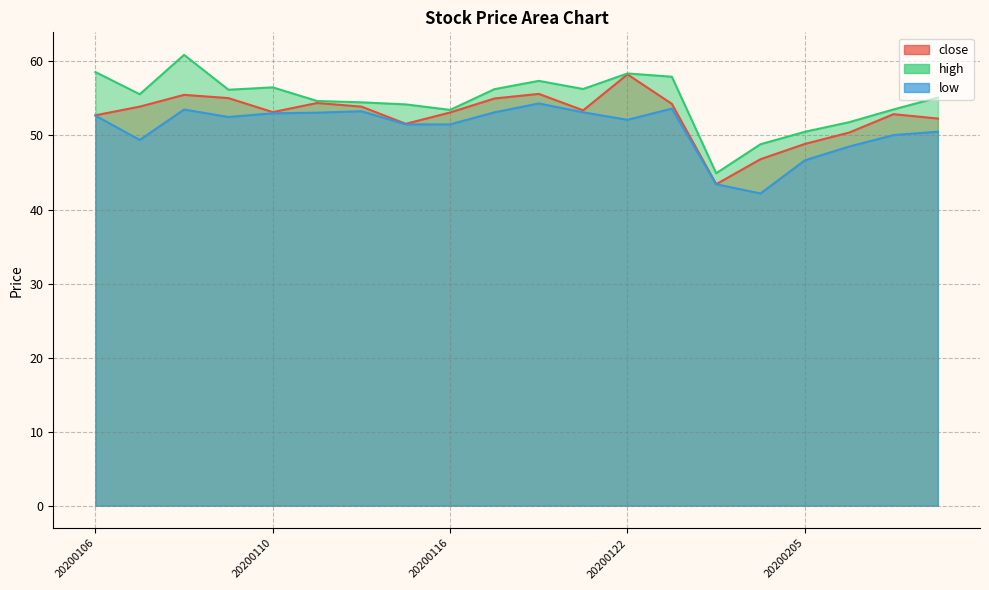

What is the value of the high point at the 11th from the left?

57.4